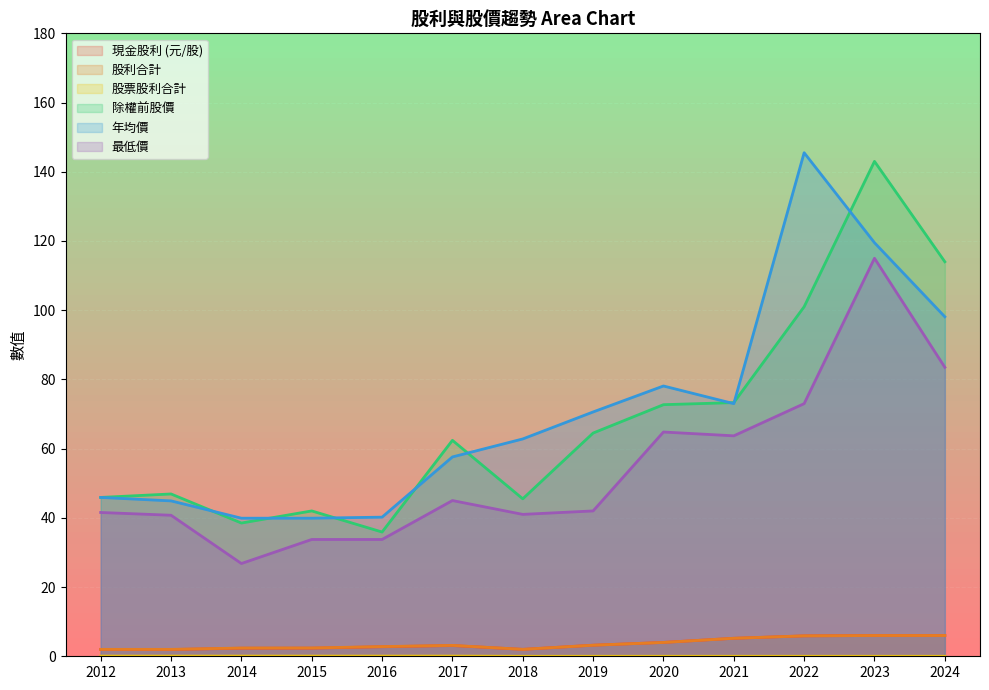

At which label does 除權前股價 reach its peak?

2023